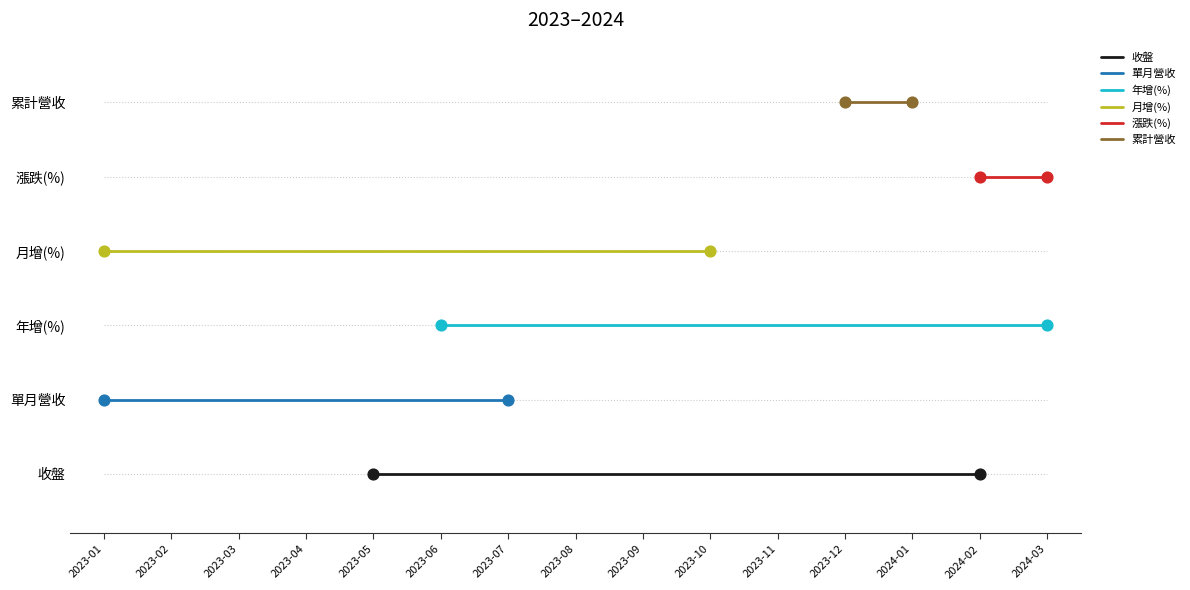

Which series contains the highest Y value?

累計營收